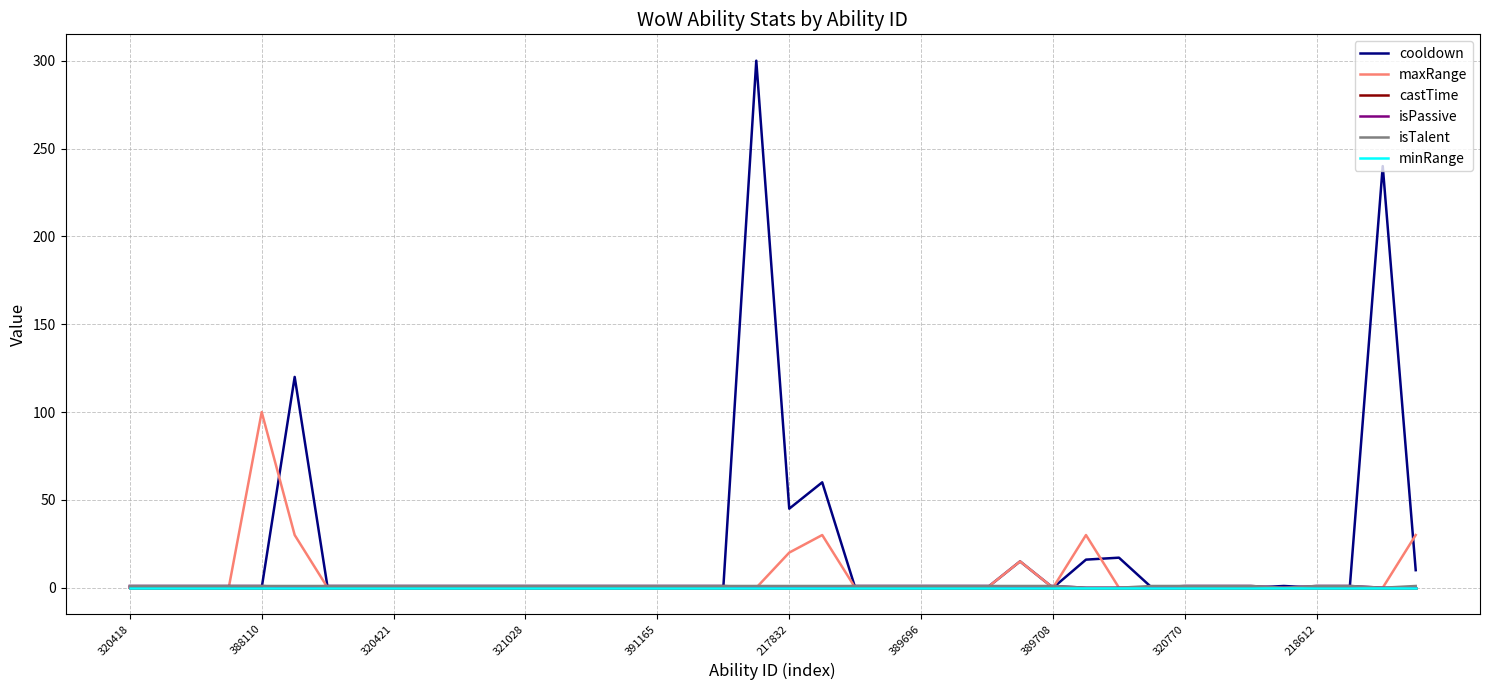

Does the chart have visible grid lines?

Yes